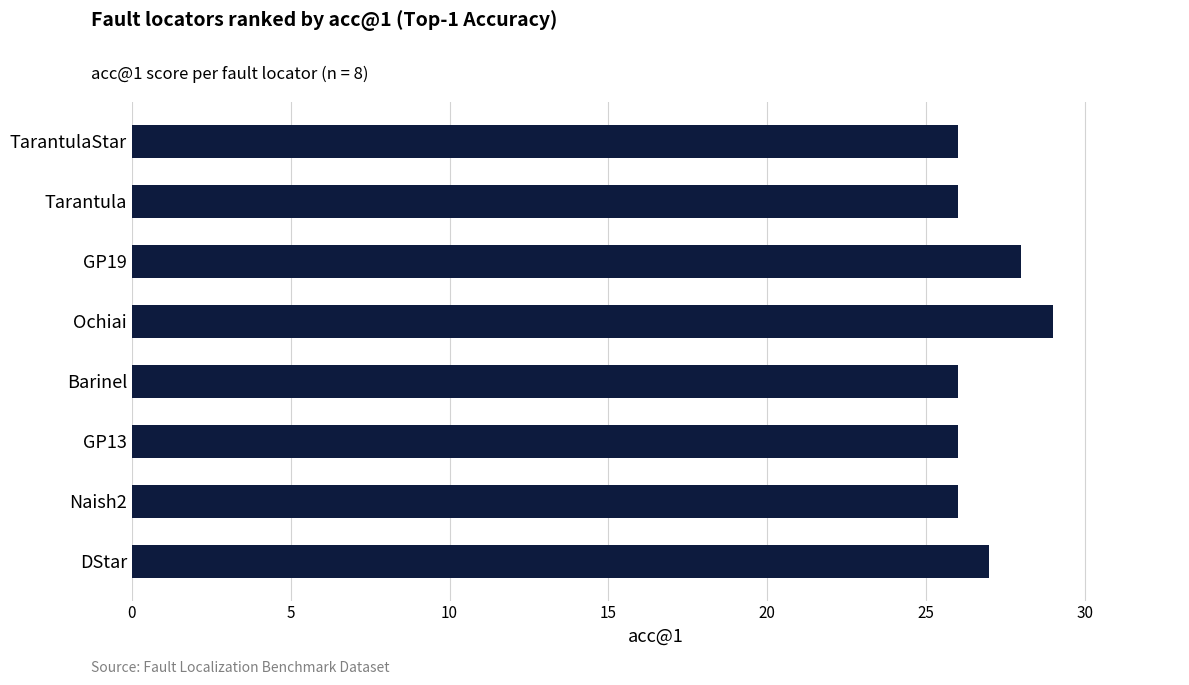

What is the ratio of the value at Ochiai to the value at GP19?

1.0